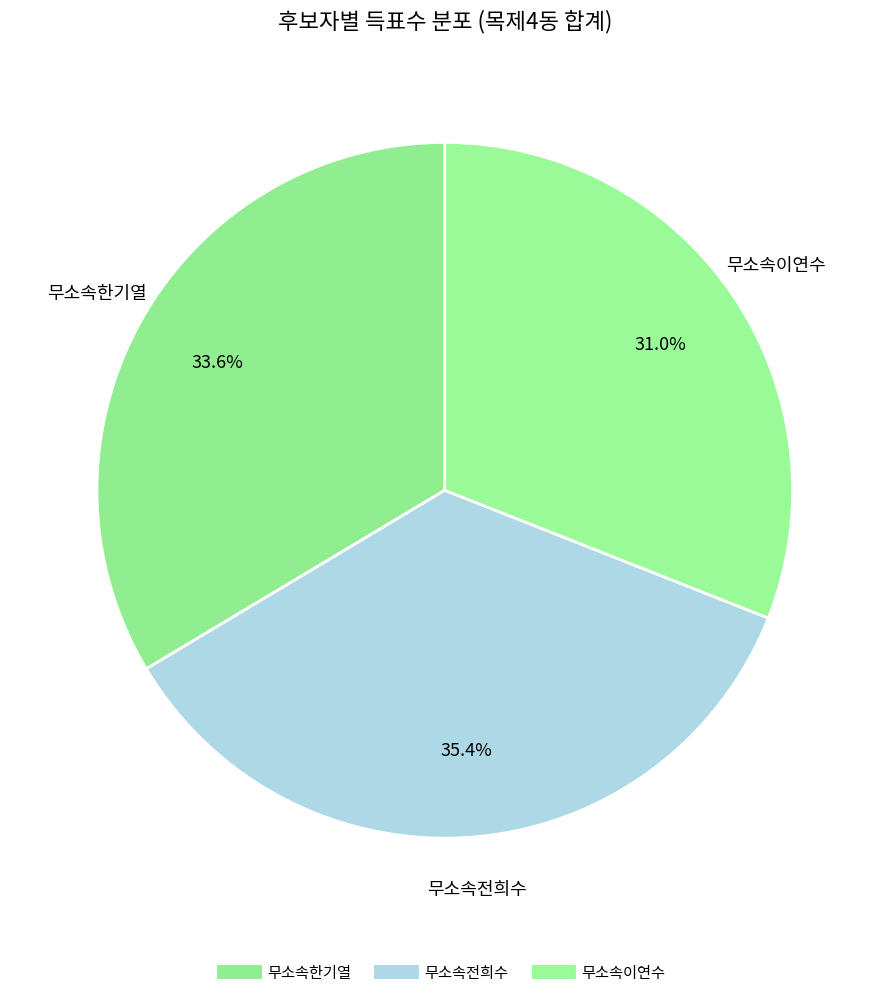

Count the number of slices in the pie.

3